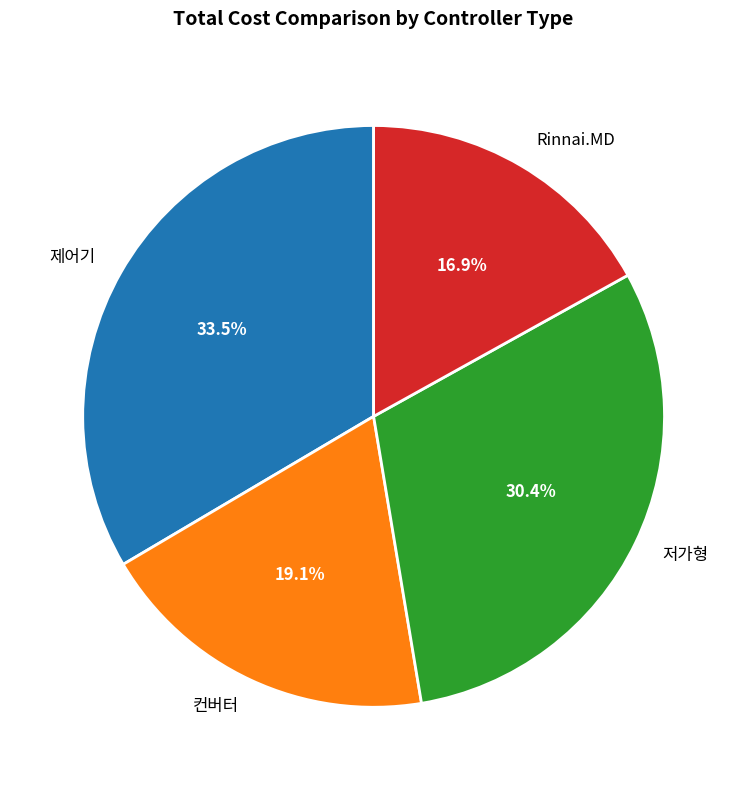

Which has a higher value, 제어기 or Rinnai.MD?

제어기